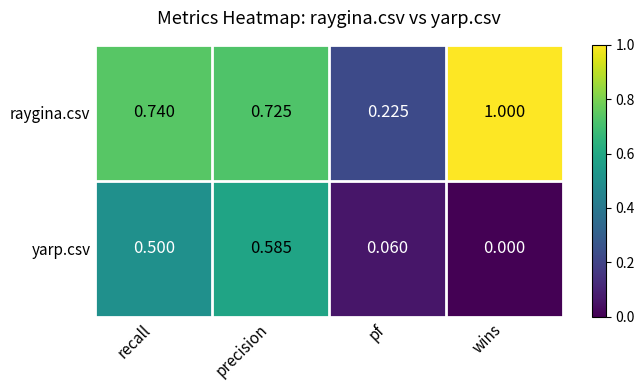

At how many categories does at least one series exceed 0?

4